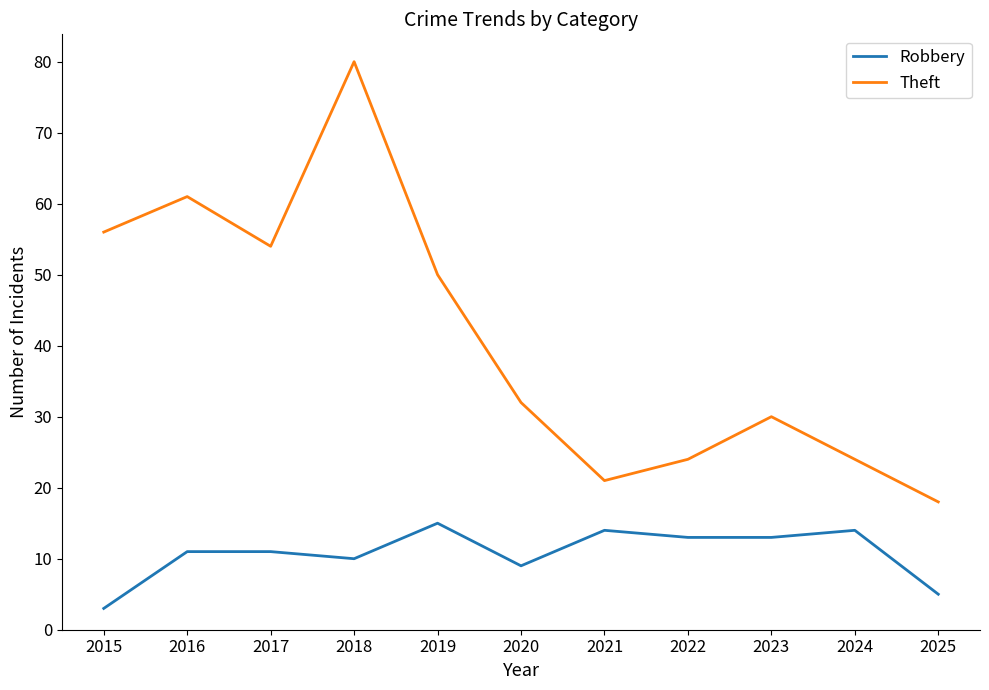

Which series has the widest spread of values?

Theft